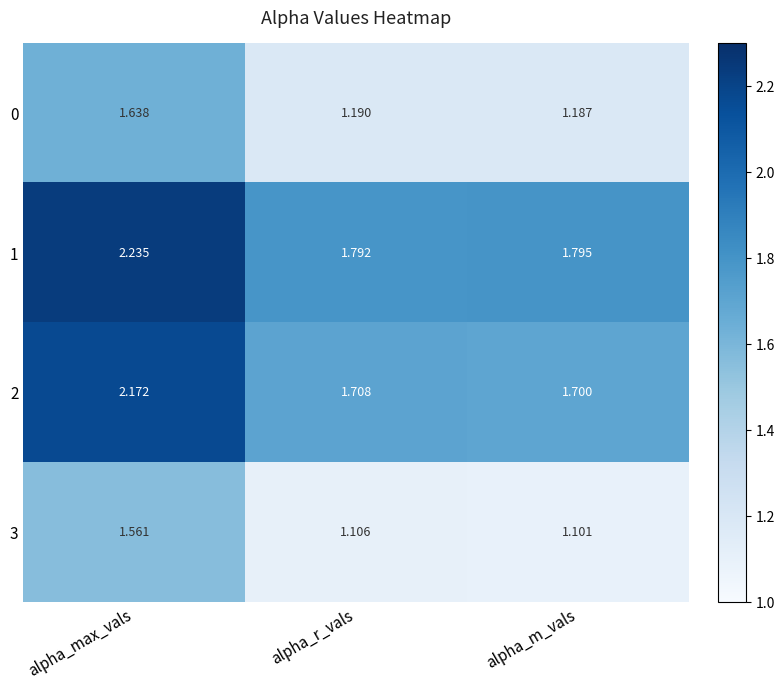

At which label is 0 closest to 1?

alpha_m_vals